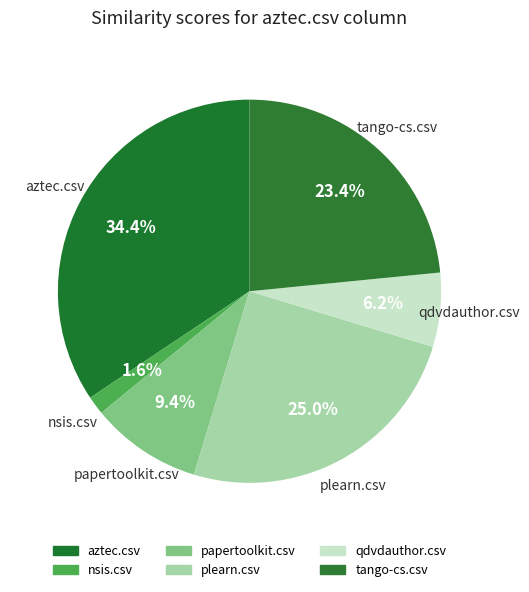

Which category has the smallest portion of the pie?

nsis.csv